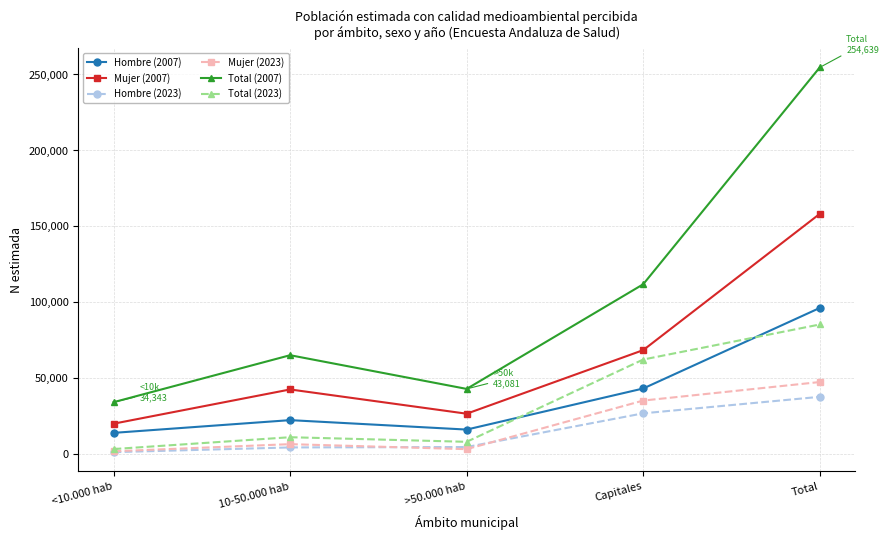

What is the difference between the maximum and minimum values in the Total (2007) series?

220296